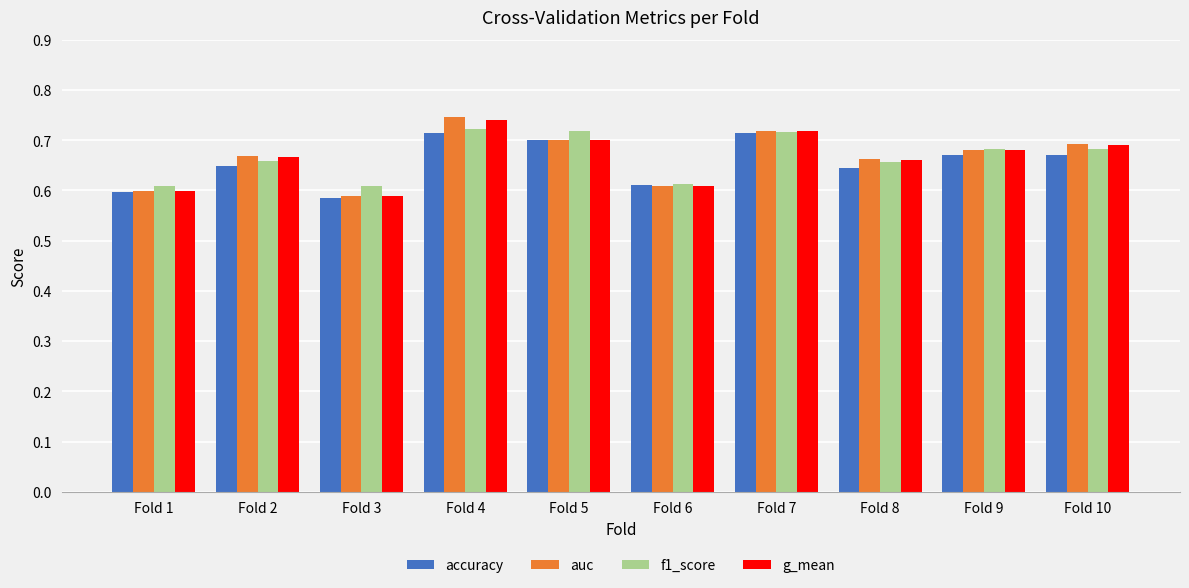

Does the chart contain any negative values?

No